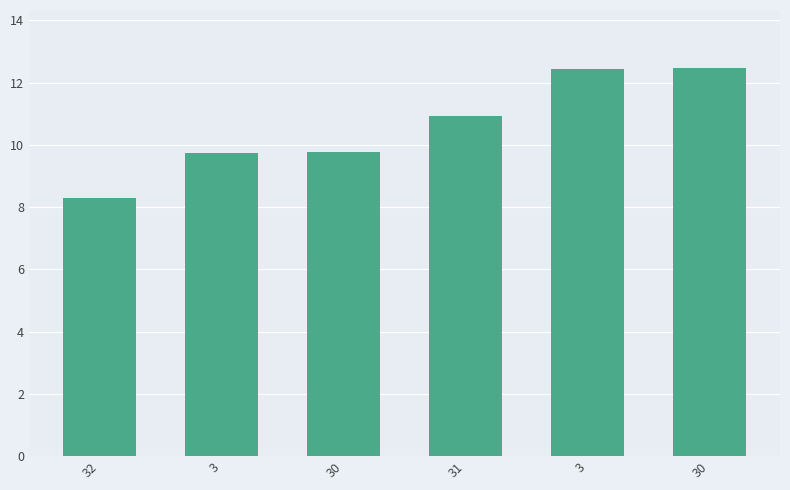

How many bars are there in total?

6